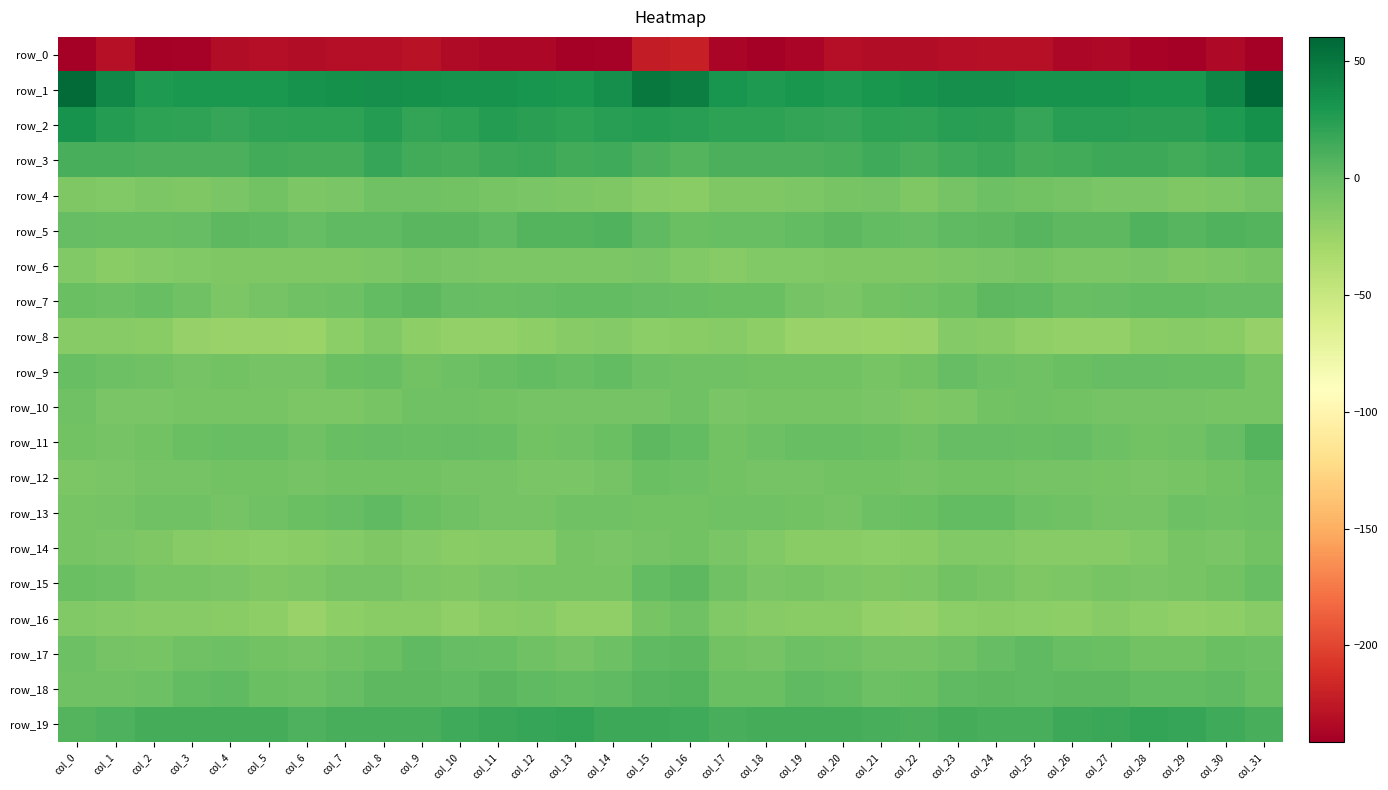

How many values in row_9 are above zero?

3